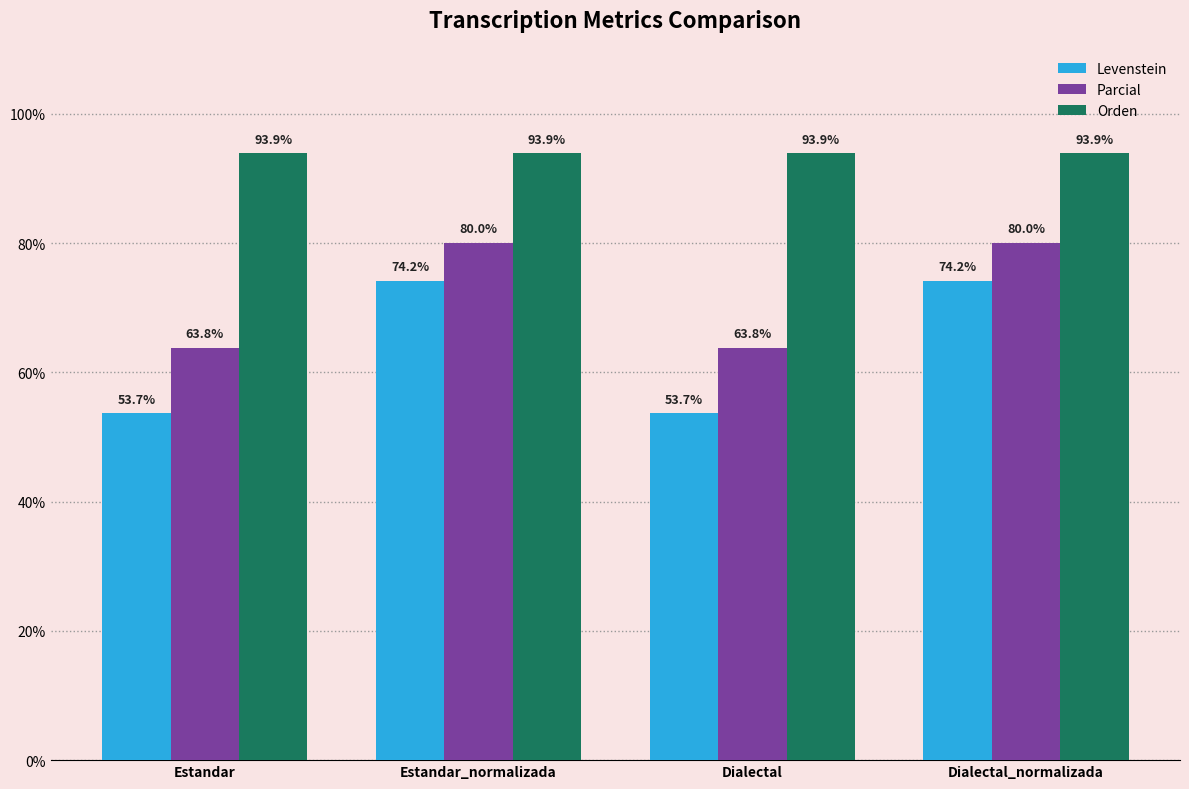

What is the greatest value displayed?

93.9